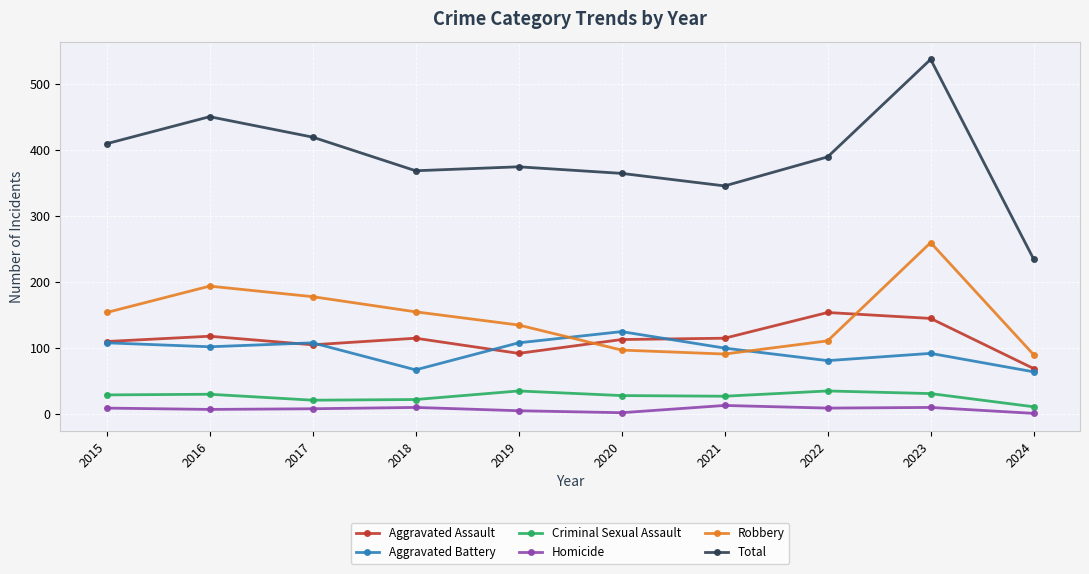

In Robbery, how many points are higher than both neighbors (excluding endpoints)?

2